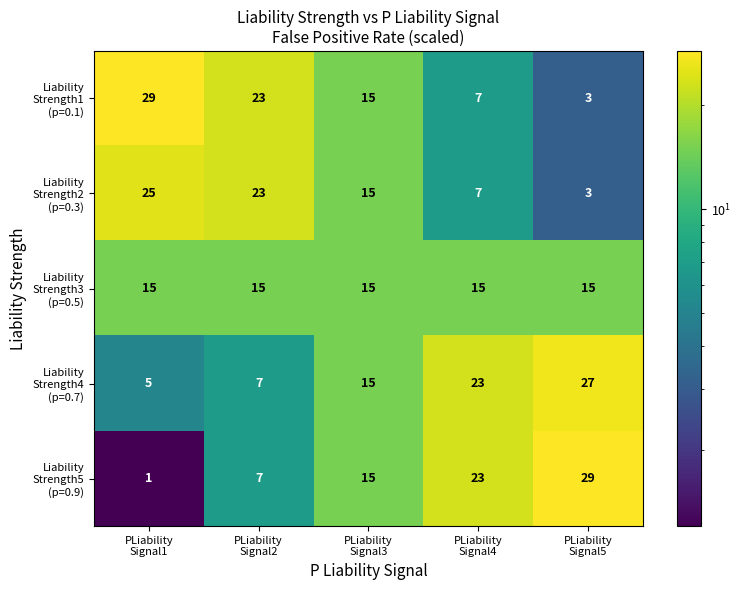

What is the greatest value displayed?

29